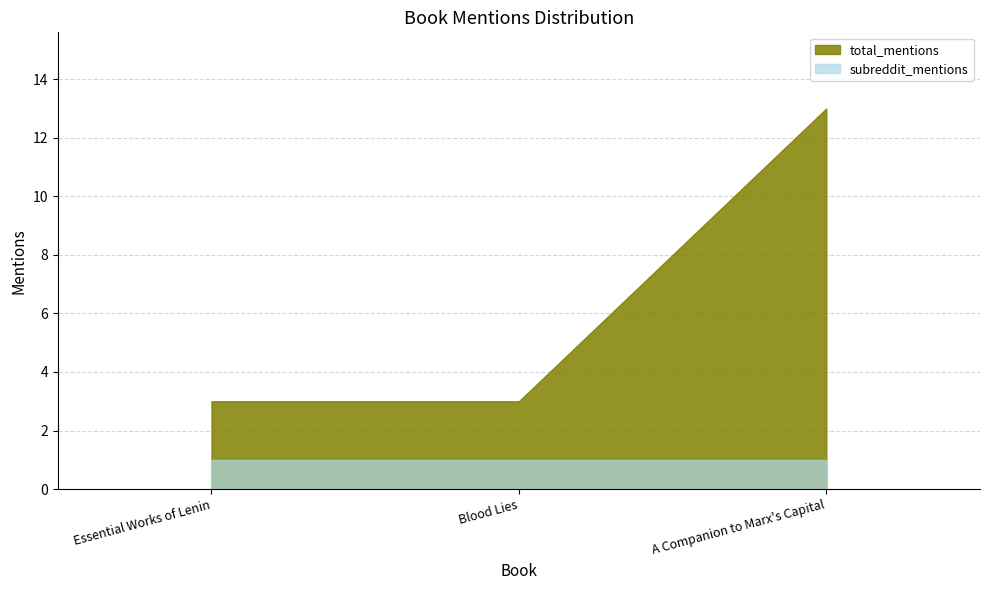

Reading right to left, what are all the values shown in this chart?

total_mentions: 13	3	3
subreddit_mentions: 1	1	1